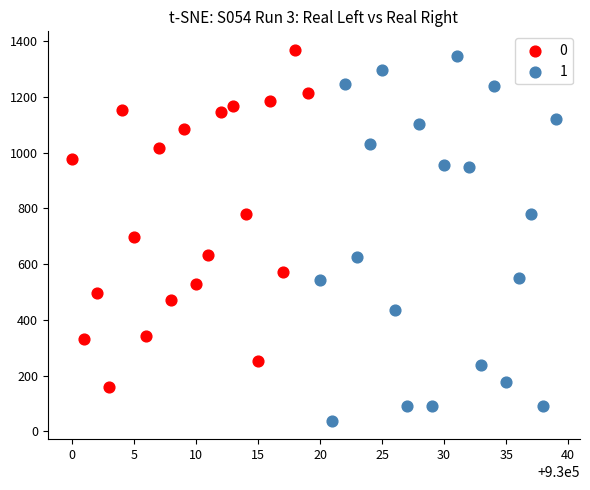

What are all the series names shown in the legend?

0, 1